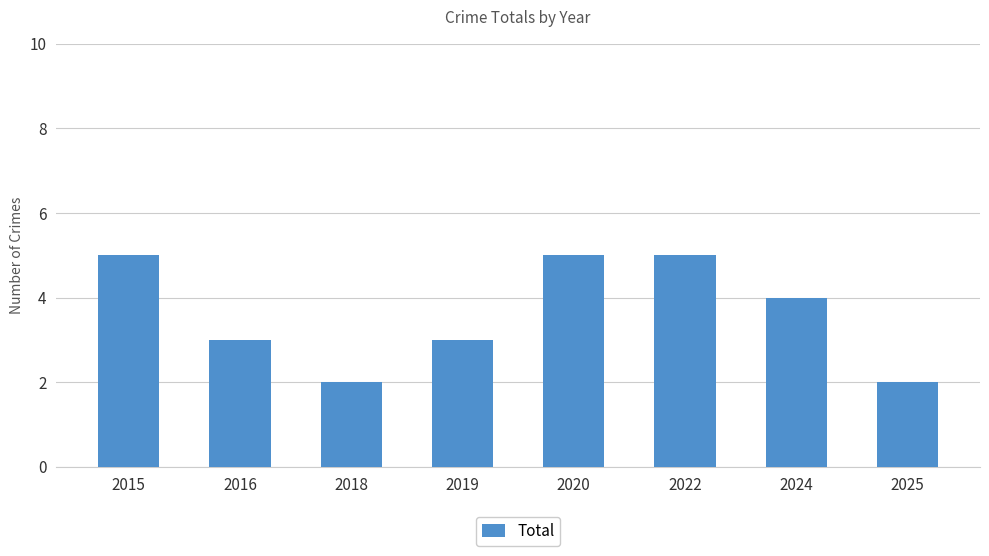

What is the difference between the values at 2019 and 2018?

1